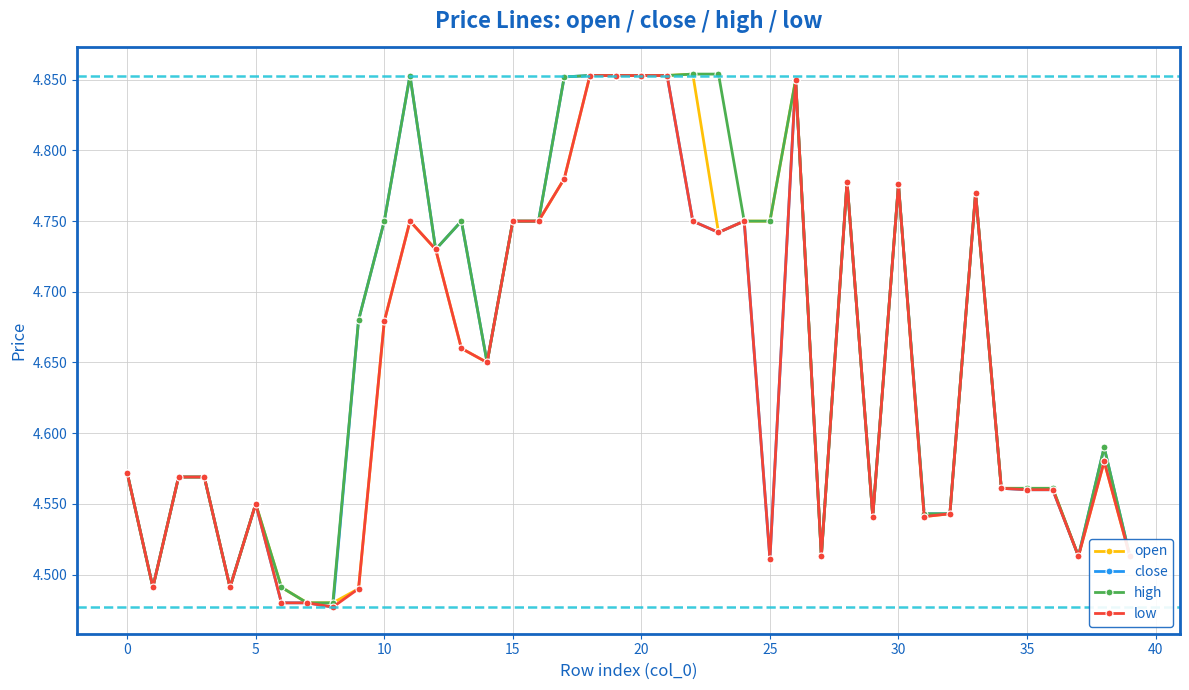

At how many categories does at least one series exceed 4?

40